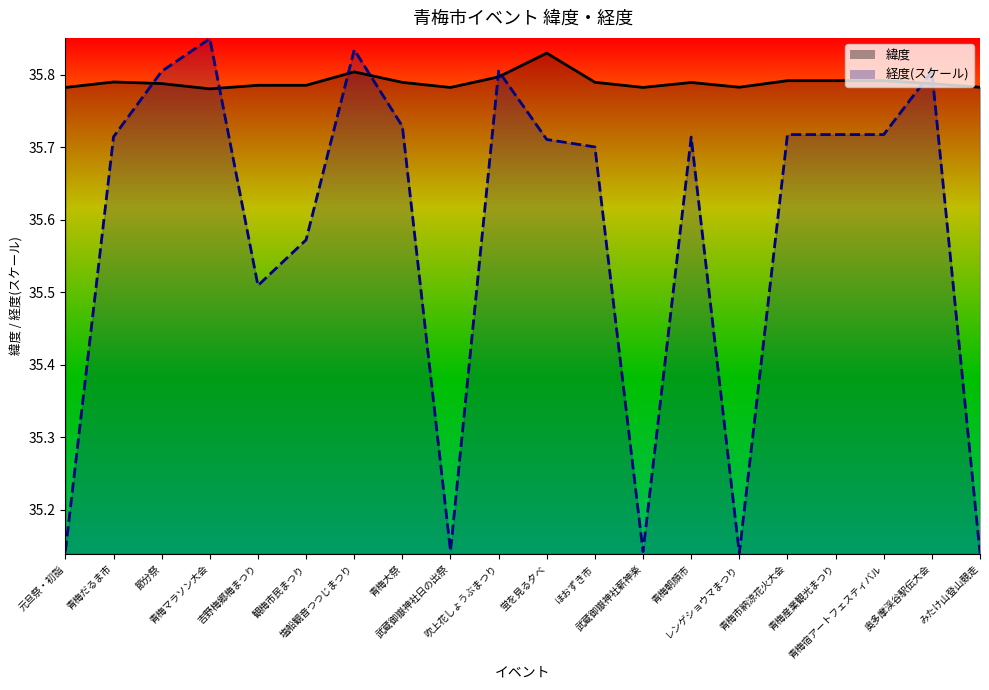

Reading right to left, what are all the values shown in this chart?

緯度_line: みたけ山登山競走=35.8	奥多摩渓谷駅伝大会=35.8	青梅宿アートフェスティバル=35.8	青梅産業観光まつり=35.8	青梅市納涼花火大会=35.8	レンゲショウマまつり=35.8	青梅朝顔市=35.8	武蔵御嶽神社薪神楽=35.8	ほおずき市=35.8	蛍を見る夕べ=35.8	吹上花しょうぶまつり=35.8	武蔵御嶽神社日の出祭=35.8	青梅大祭=35.8	塩船観音つつじまつり=35.8	観梅市民まつり=35.8	吉野梅郷梅まつり=35.8	青梅マラソン大会=35.8	節分祭=35.8	青梅だるま市=35.8	元旦祭・初詣=35.8
経度_line: みたけ山登山競走=35.1	奥多摩渓谷駅伝大会=35.8	青梅宿アートフェスティバル=35.7	青梅産業観光まつり=35.7	青梅市納涼花火大会=35.7	レンゲショウマまつり=35.1	青梅朝顔市=35.7	武蔵御嶽神社薪神楽=35.1	ほおずき市=35.7	蛍を見る夕べ=35.7	吹上花しょうぶまつり=35.8	武蔵御嶽神社日の出祭=35.1	青梅大祭=35.7	塩船観音つつじまつり=35.8	観梅市民まつり=35.6	吉野梅郷梅まつり=35.5	青梅マラソン大会=35.9	節分祭=35.8	青梅だるま市=35.7	元旦祭・初詣=35.1